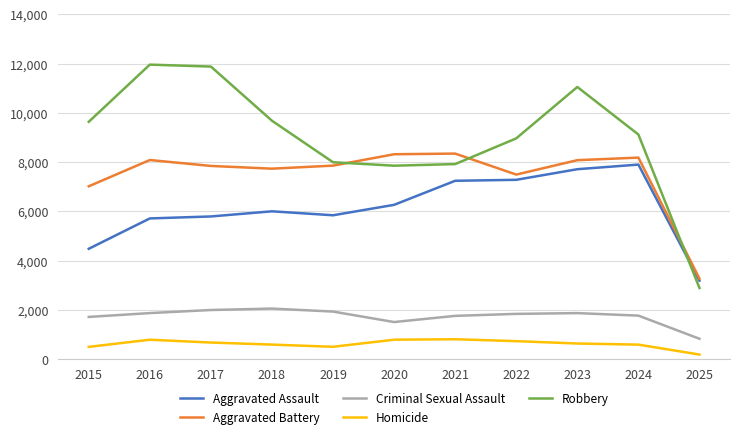

True or false: Robbery has more than 0 interior local peaks.

True